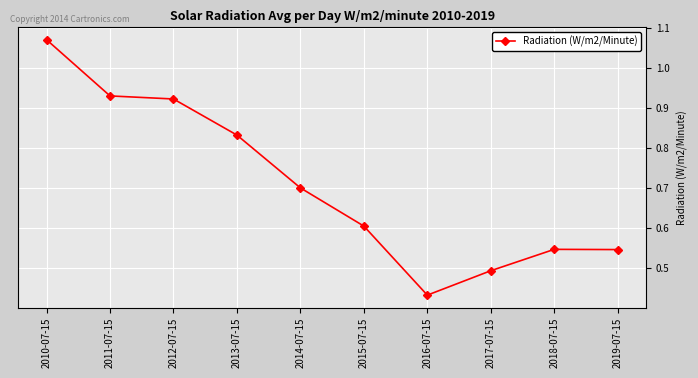

What is the label of the 8th point from the left?

2017-07-15